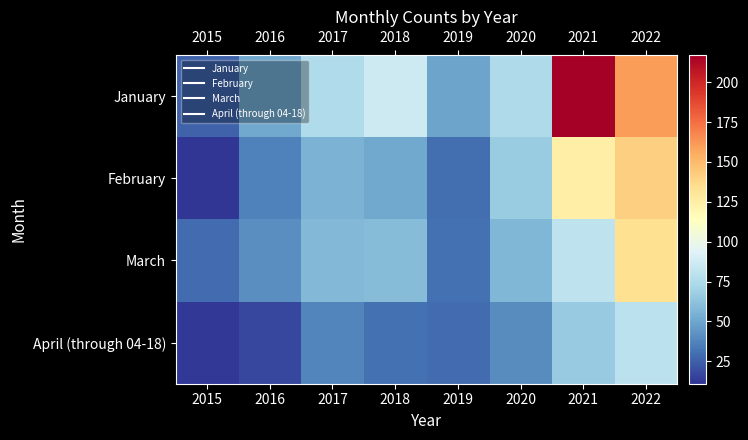

At how many categories does at least one series exceed 63?

5